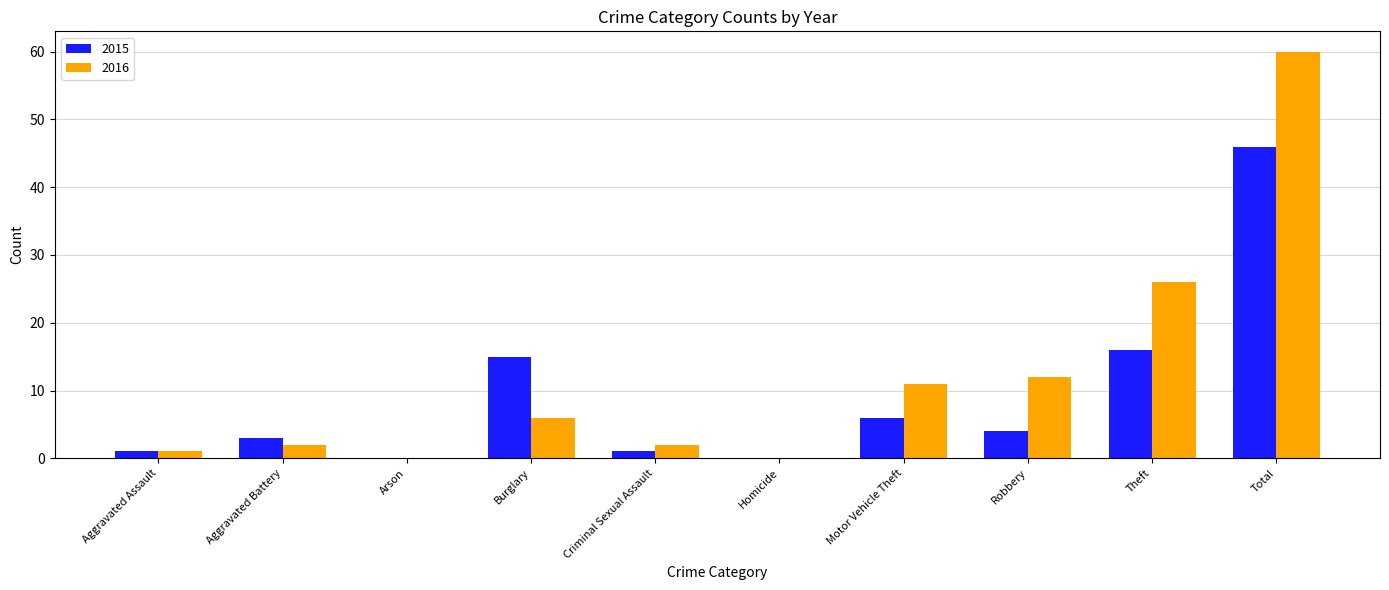

Which series has the largest range (max minus min)?

2016